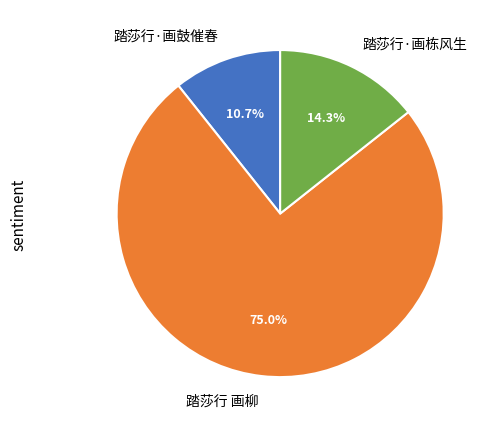

What percentage is the 踏莎行 画柳 slice, to the nearest percent?

75%